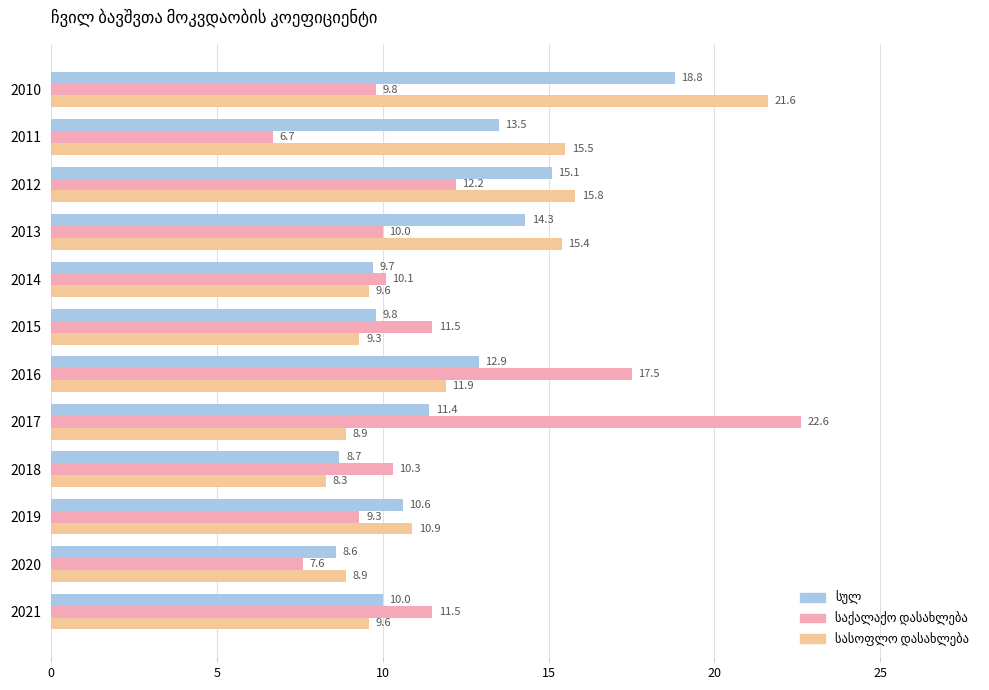

What is the total value across all series at 2016?

42.3